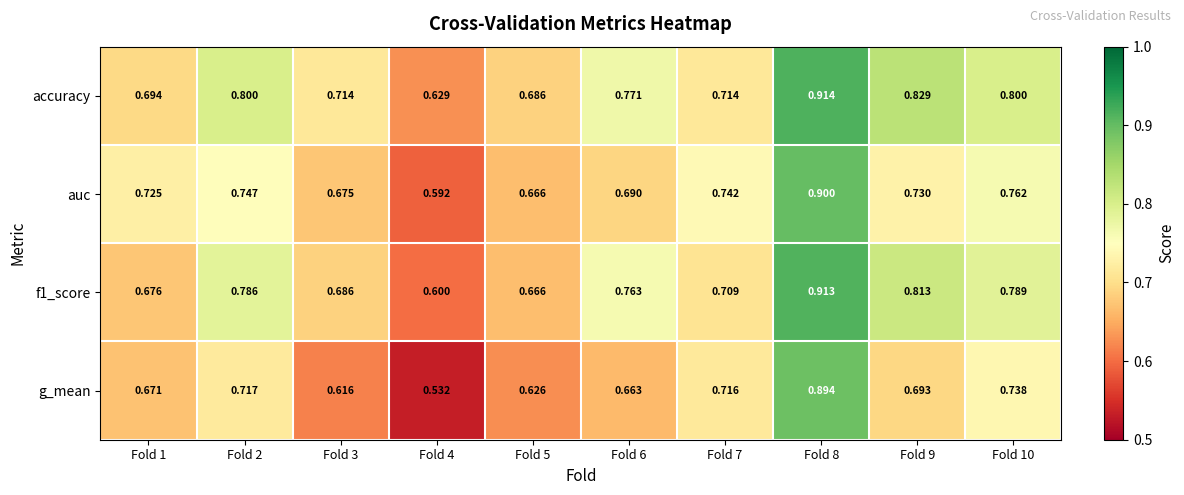

Which series changed the most between Fold 7 and Fold 10?

accuracy